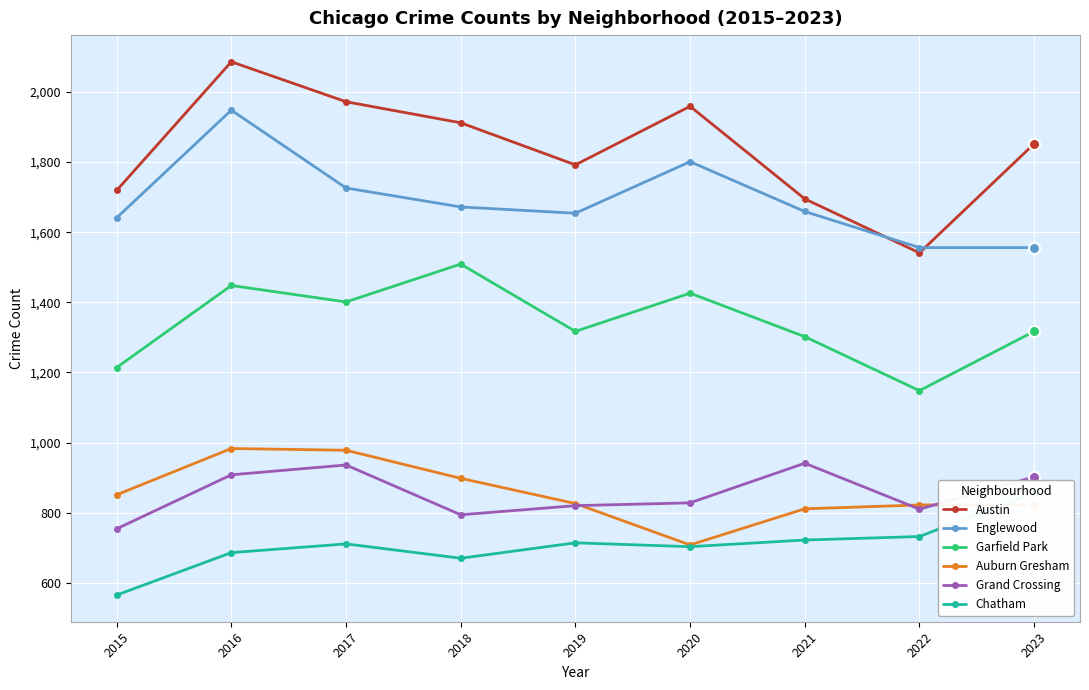

At which category is the sum across all series the highest?

2016